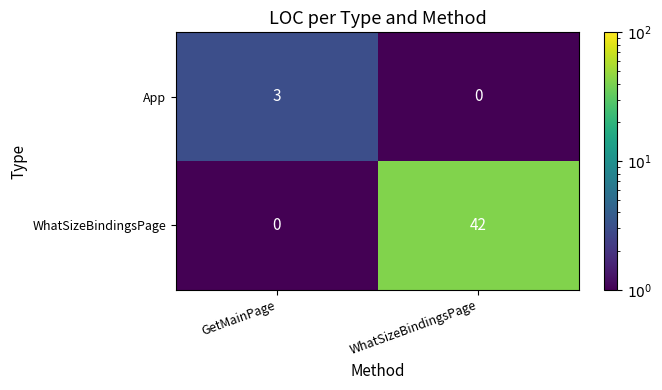

At which category does the chart reach its peak across all series?

WhatSizeBindingsPage